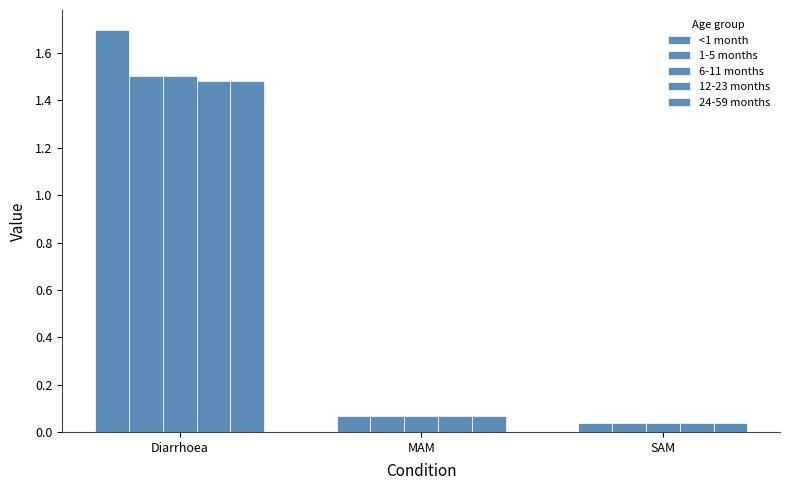

Does the chart contain any negative values?

No